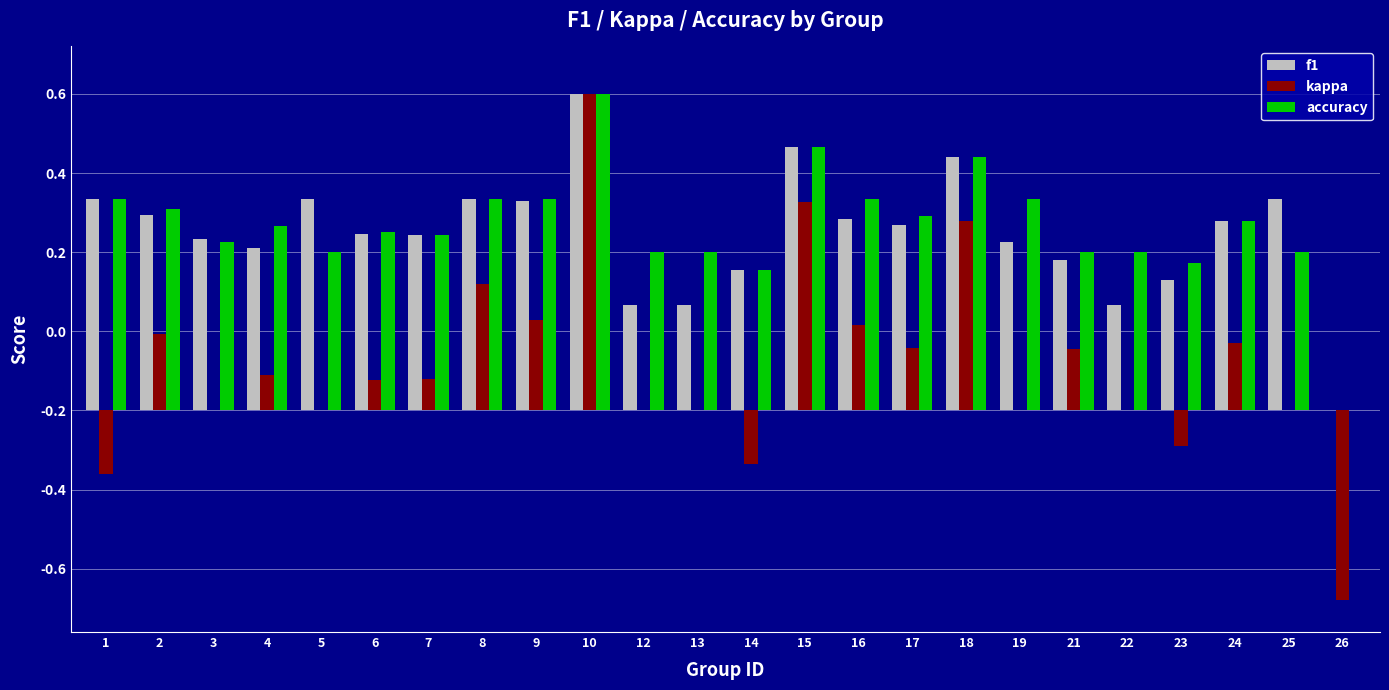

What value does the f1 series have at 4?

0.5